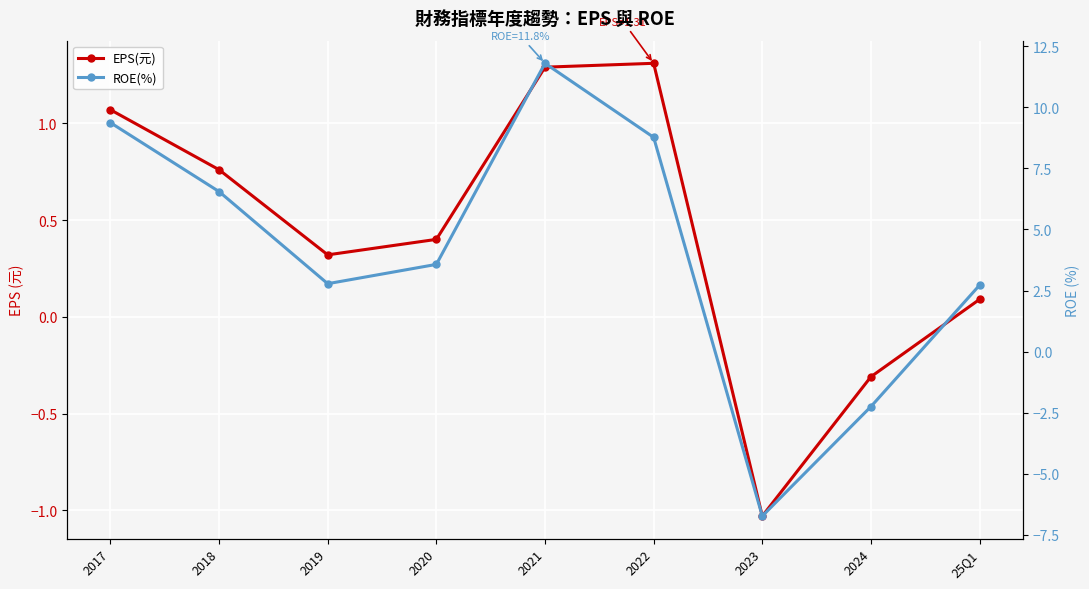

Between which two adjacent categories do ROE(%) and EPS(元) first intersect?

2022 and 2023